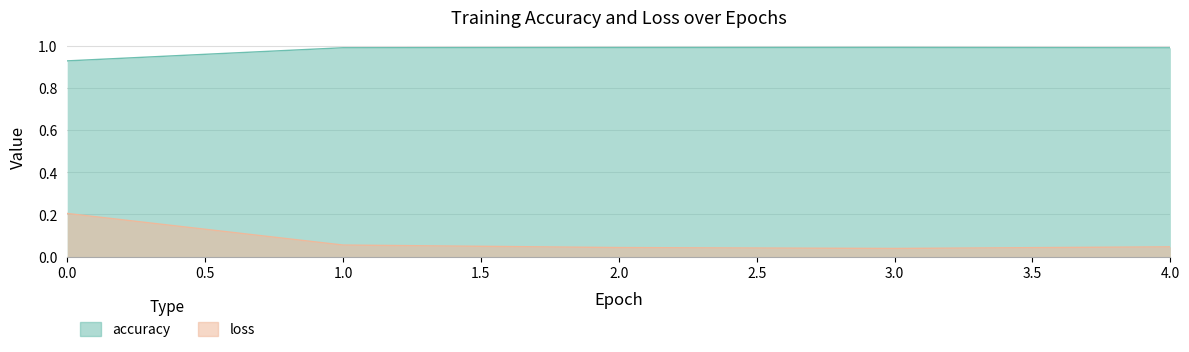

Between 2 and 3, which is larger?

3